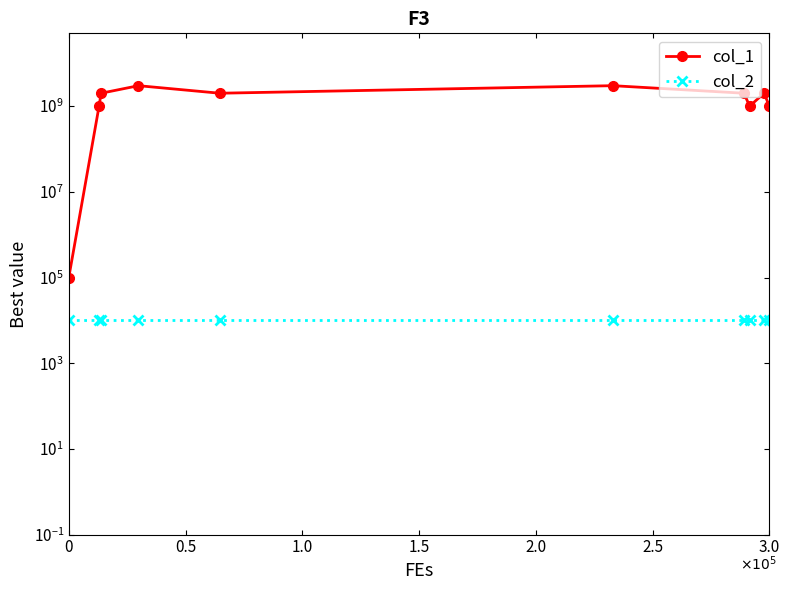

True or false: col_1 has more than 1 points higher than both neighbors.

True